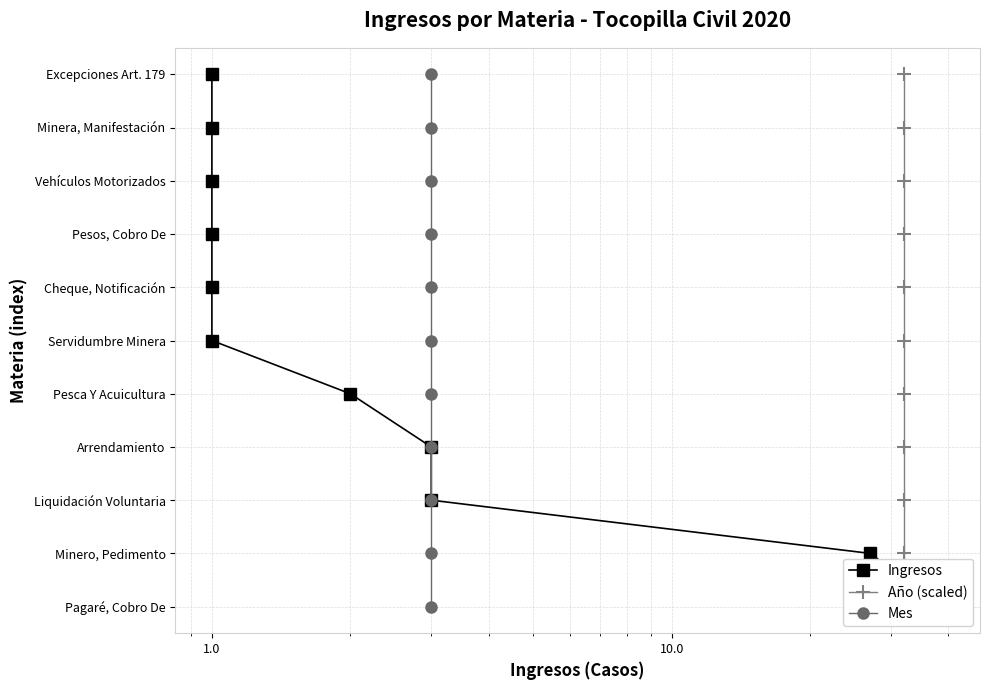

How many lines are shown in the chart?

3